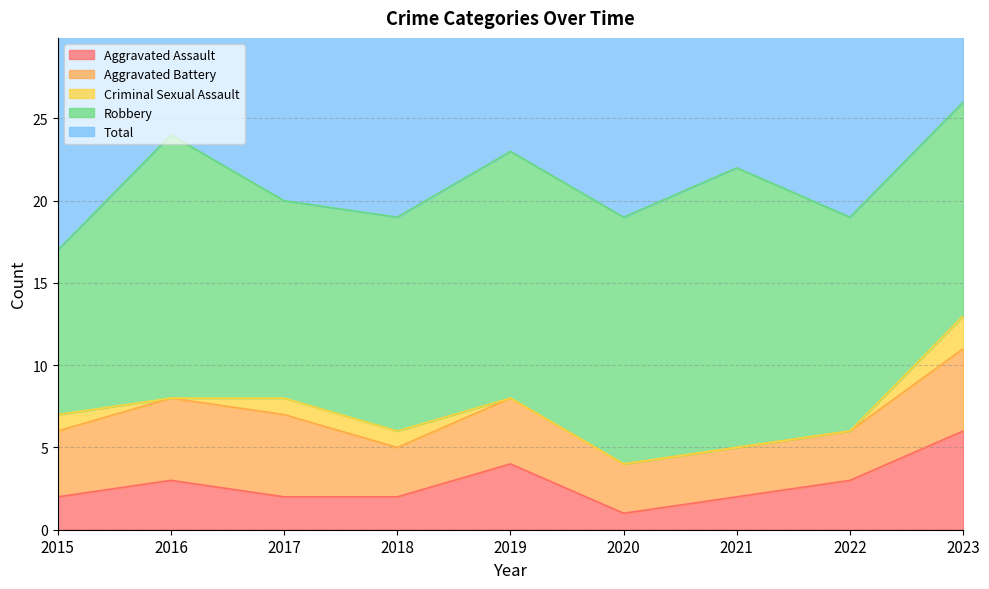

Which has a higher value, 2017 or 2015?

2017